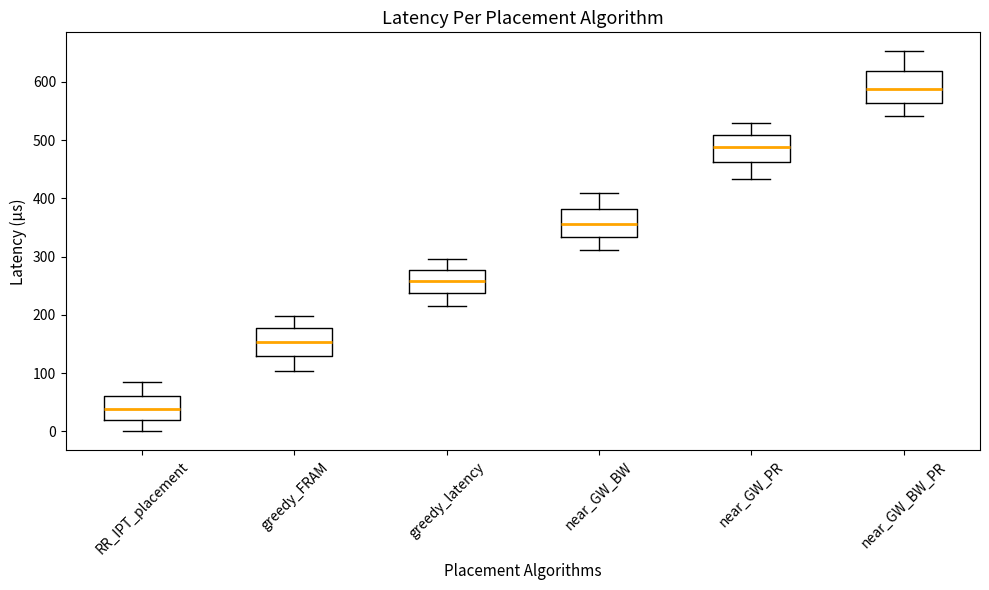

Which box's median line is the highest?

near_GW_BW_PR